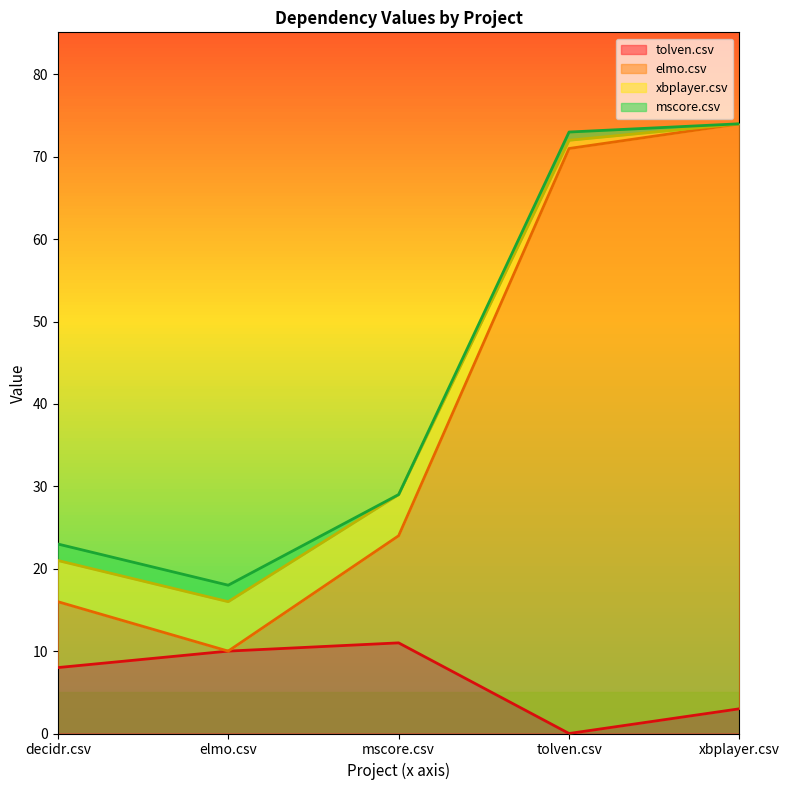

At which label does tolven.csv reach its minimum?

tolven.csv